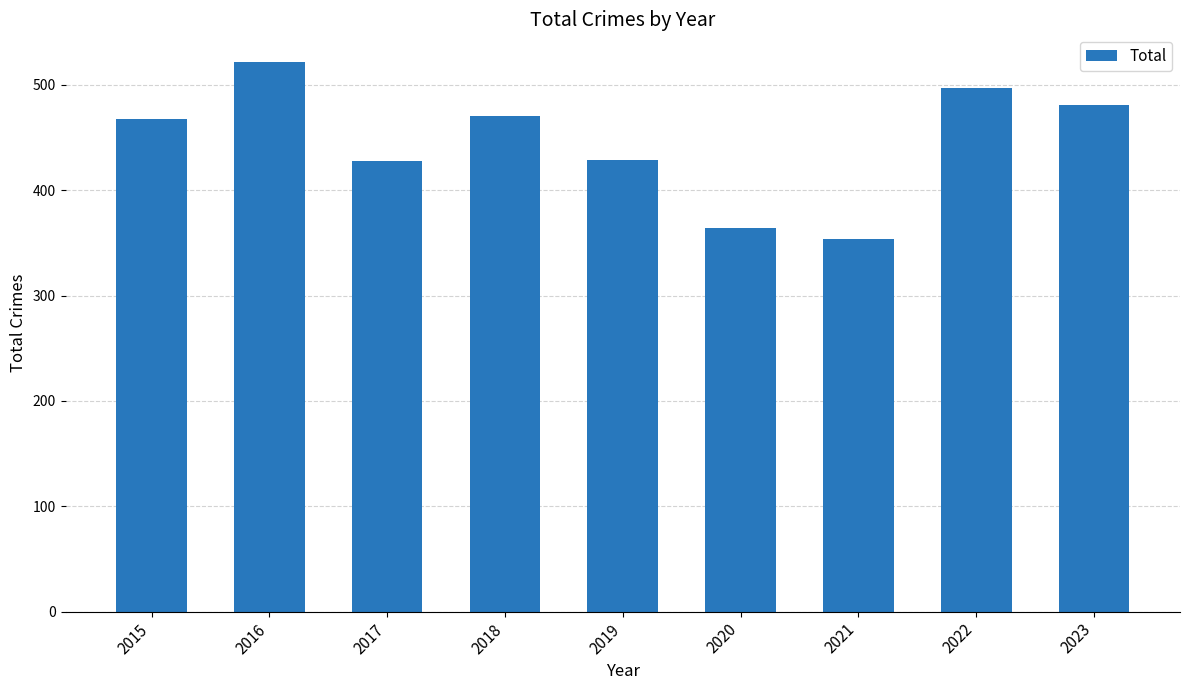

Which category has the lowest value across all series?

2021